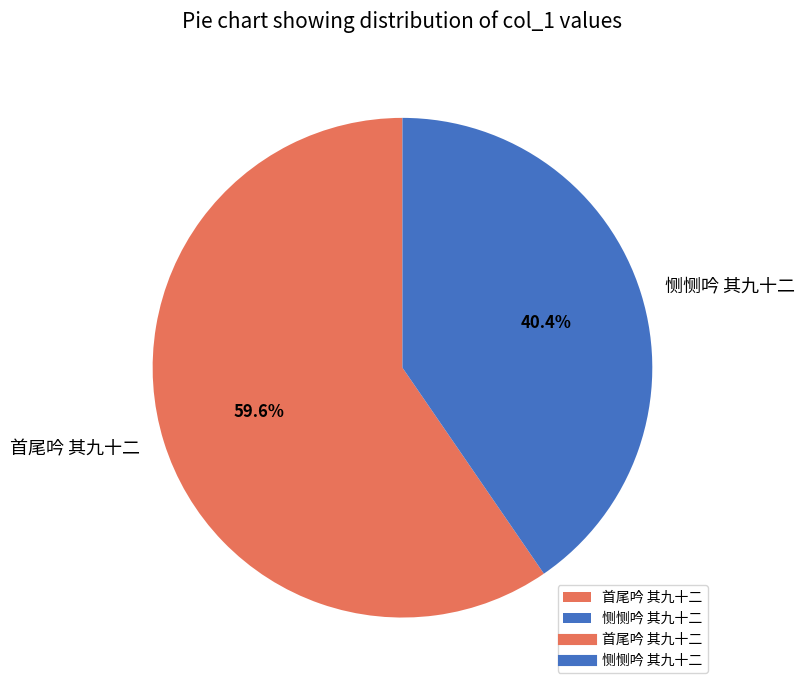

To the nearest percent, what portion does 恻恻吟 其九十二 represent?

40%